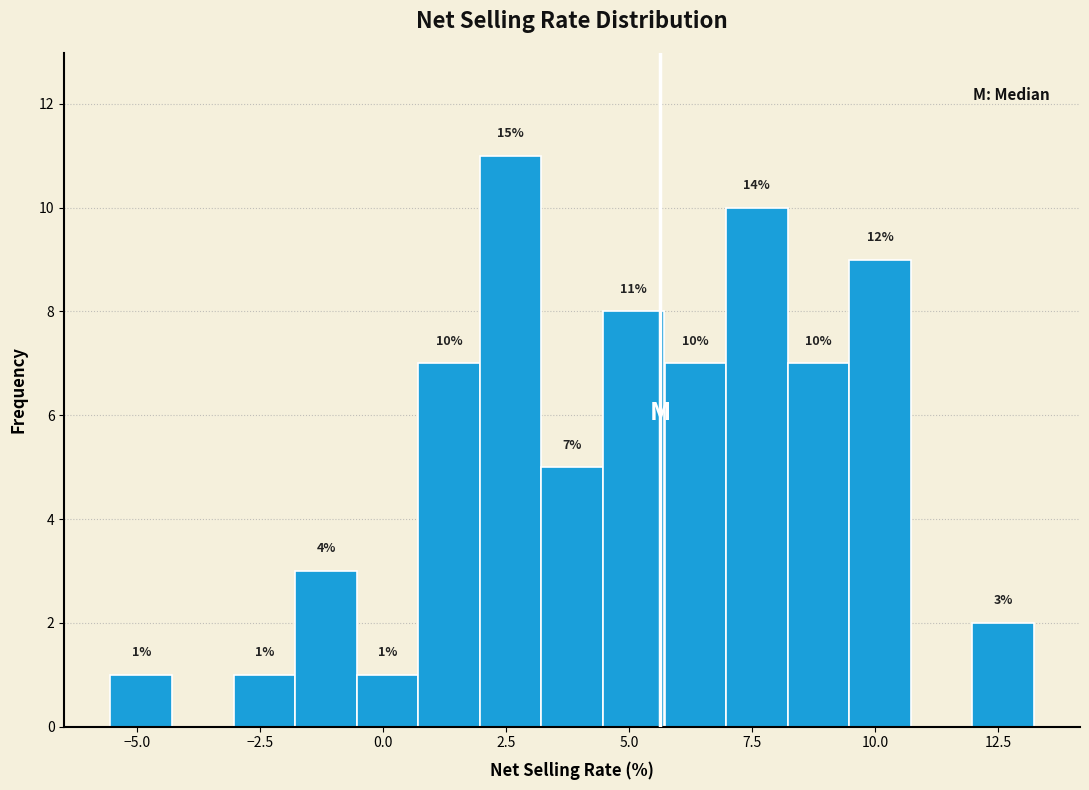

Around what value on the x-axis is the tallest bar? Give the approximate position of its centre, as read against the axis.

2.5